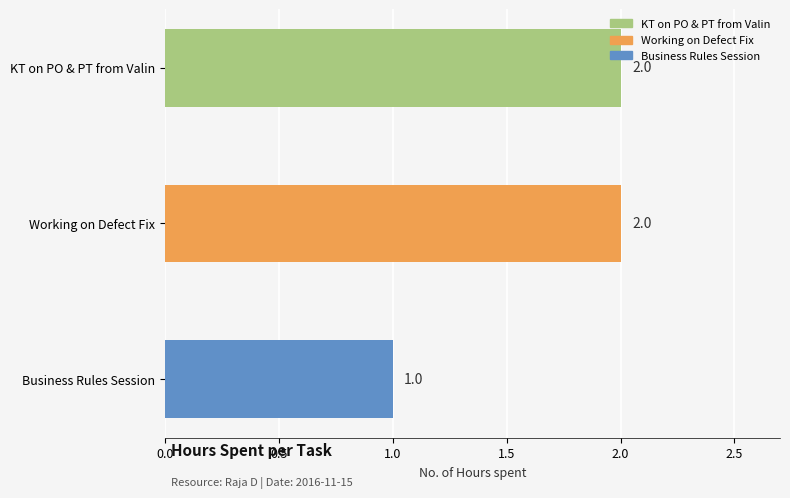

Reading bottom to top, what are all the values shown in this chart?

1	2	2